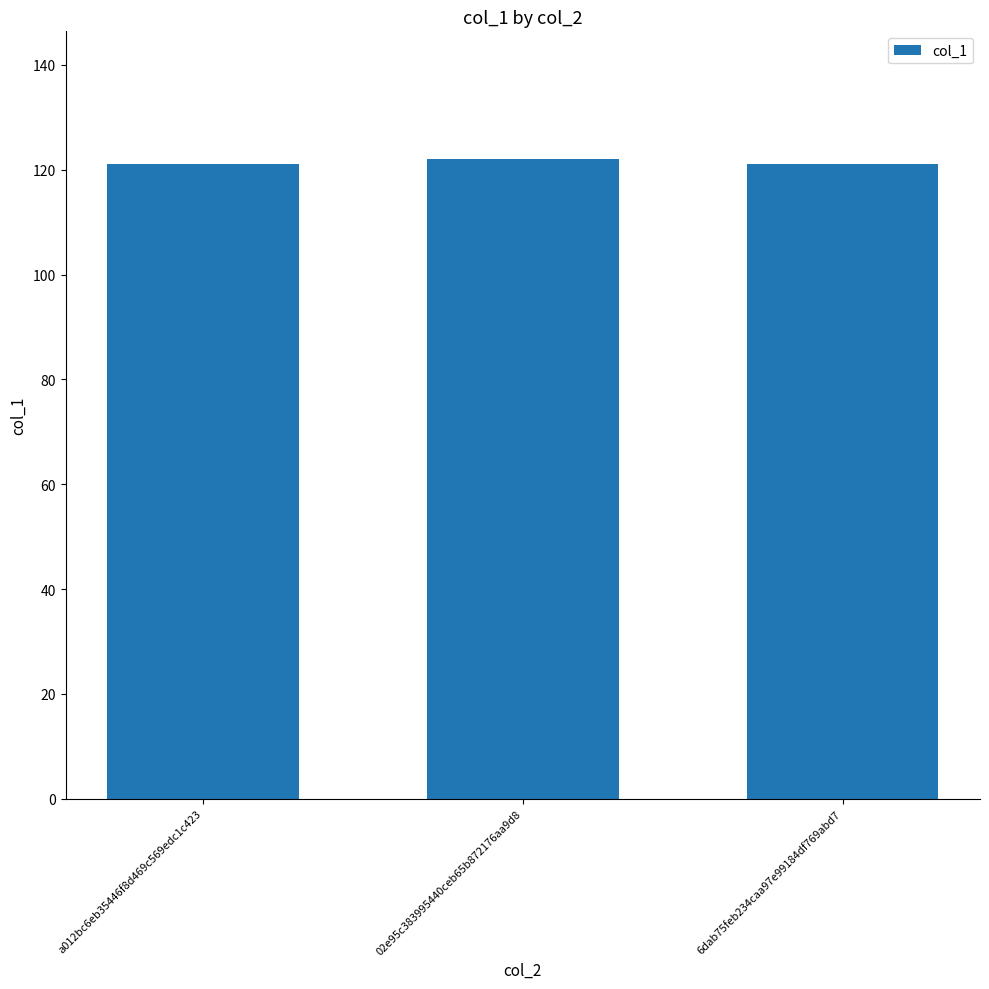

Does the chart contain any negative values?

No